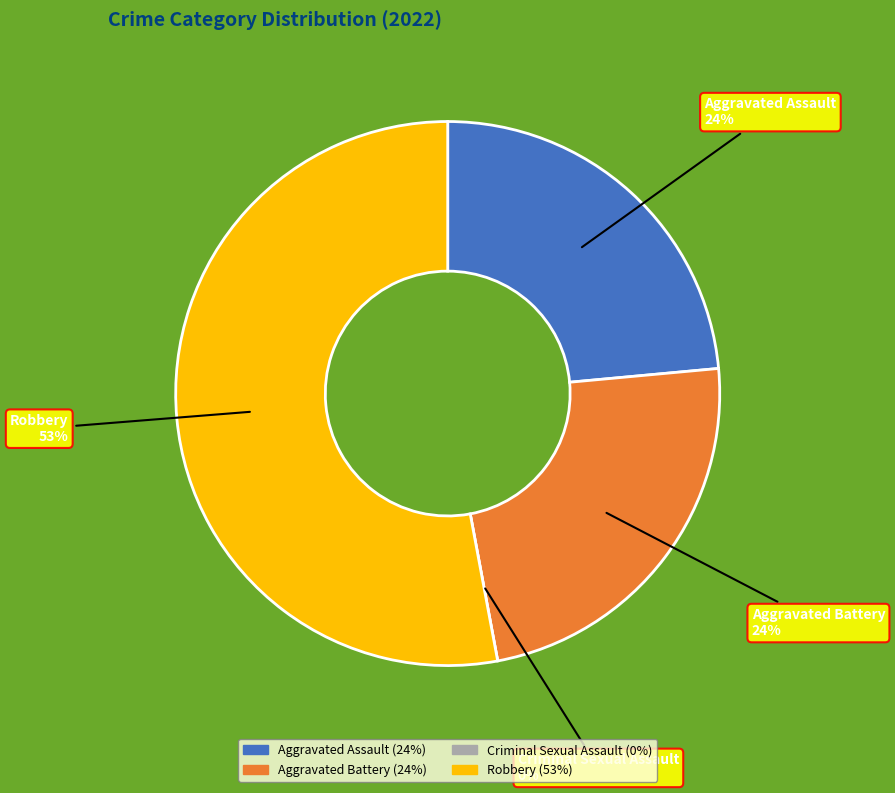

How many segments does this pie chart have?

4